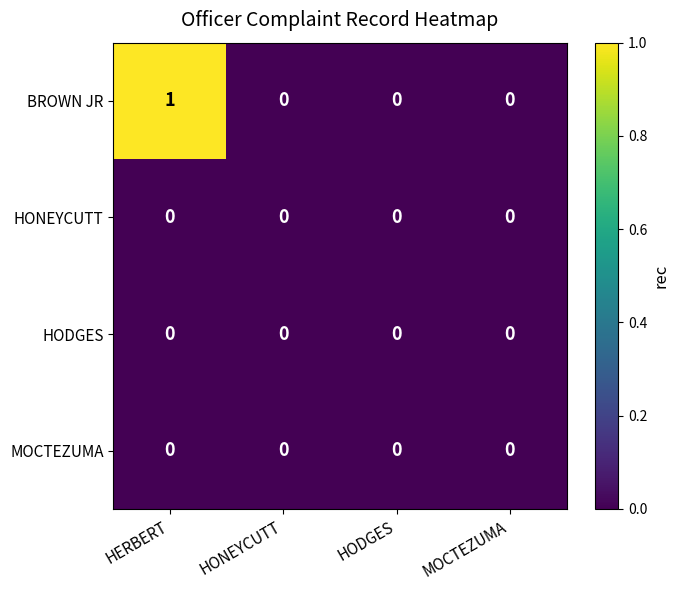

Reading left to right, extract all data points from this chart.

BROWN JR: 1	0	0	0
HONEYCUTT: 0	0	0	0
HODGES: 0	0	0	0
MOCTEZUMA: 0	0	0	0